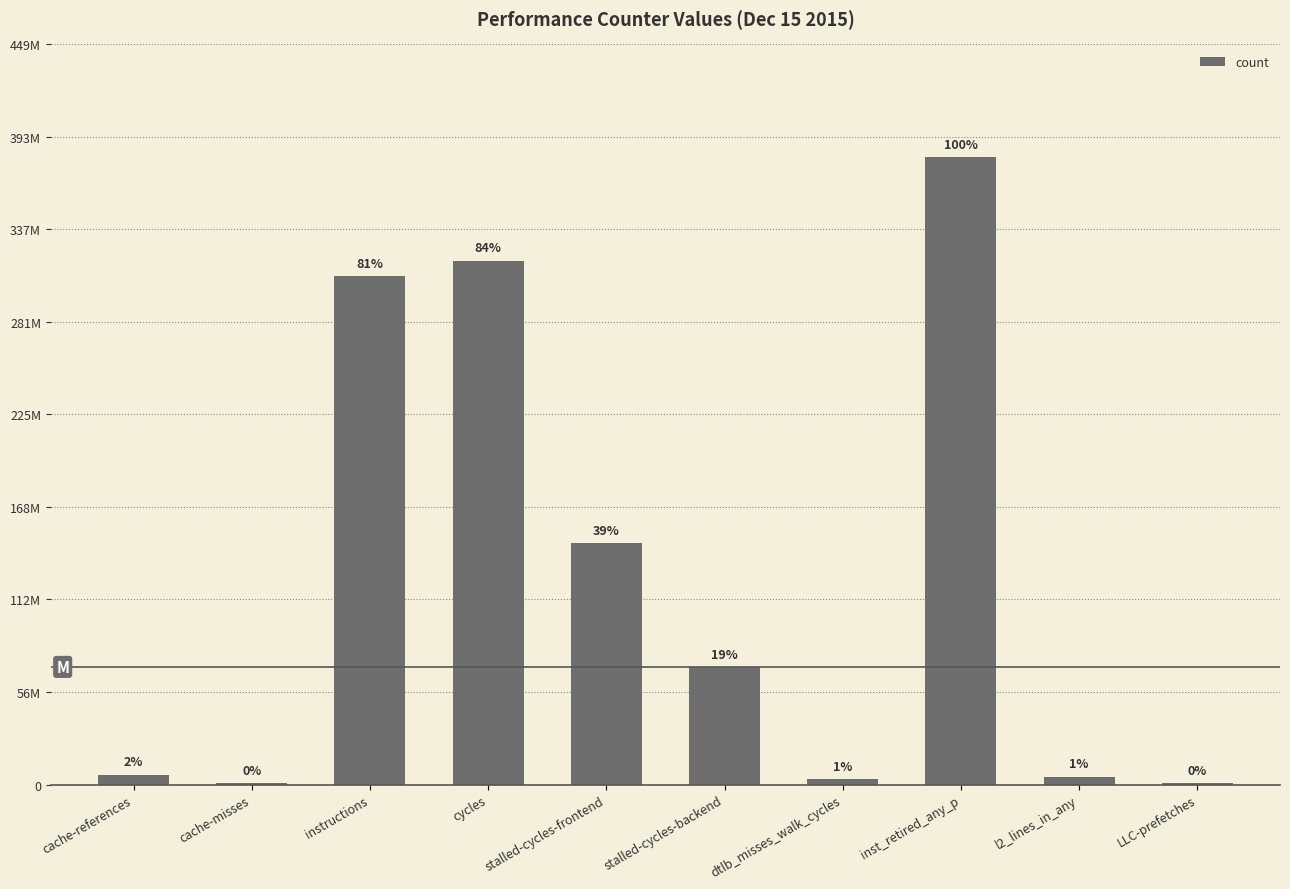

Are the bars horizontal?

No